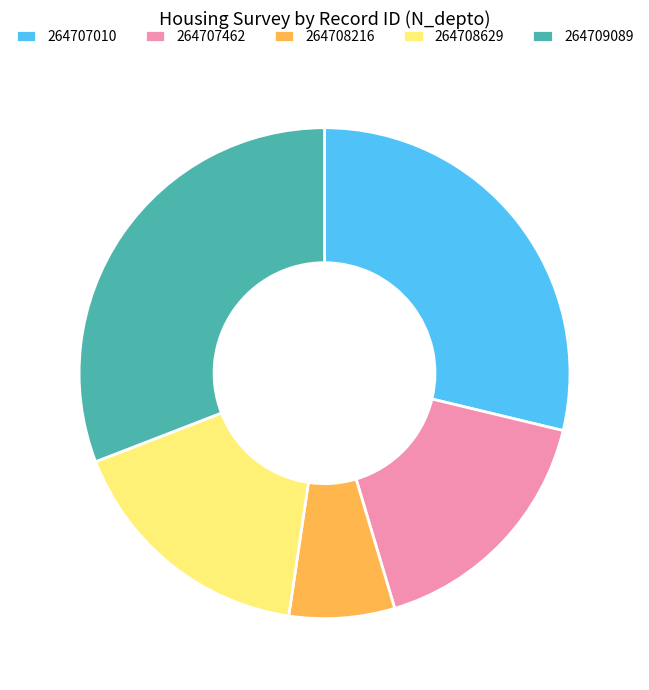

Count the number of slices in the pie.

5